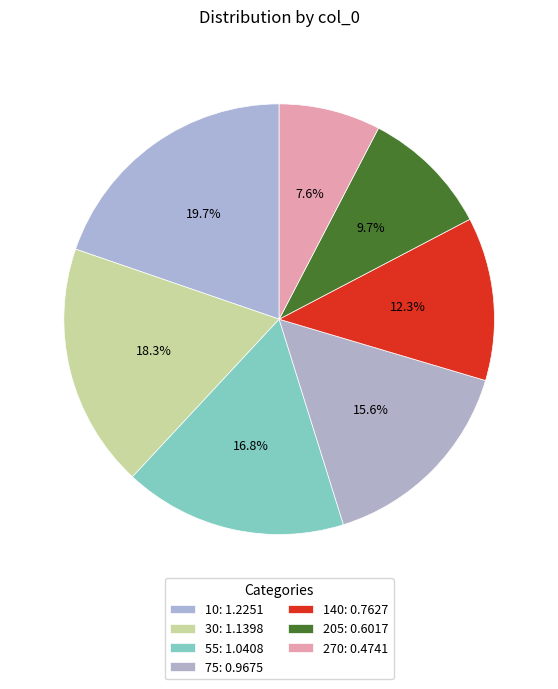

To the nearest percent, what portion does 10 represent?

20%